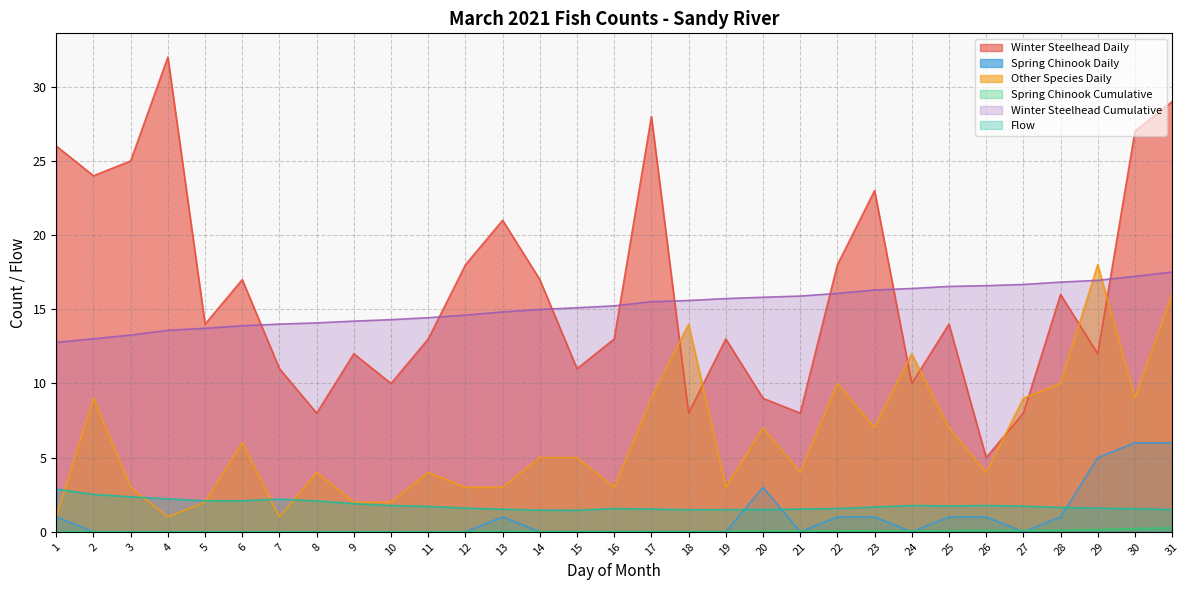

How many categories are shown in the chart?

31